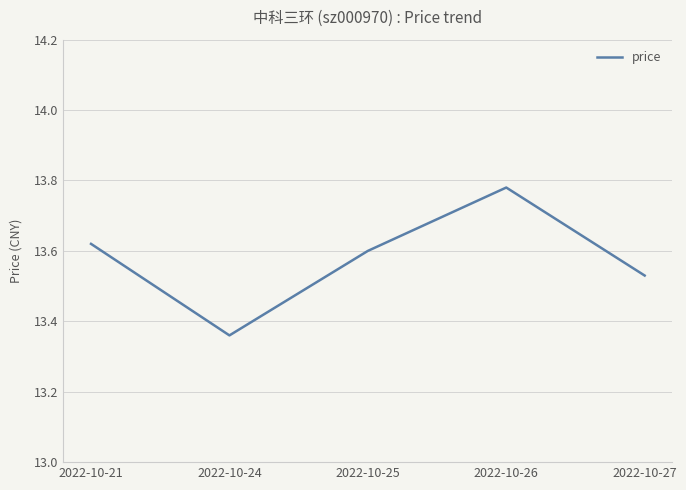

Count the number of data series in this chart.

1